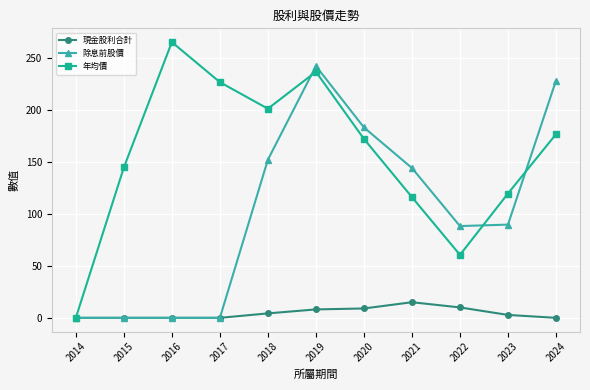

Which series has the largest range (max minus min)?

年均價